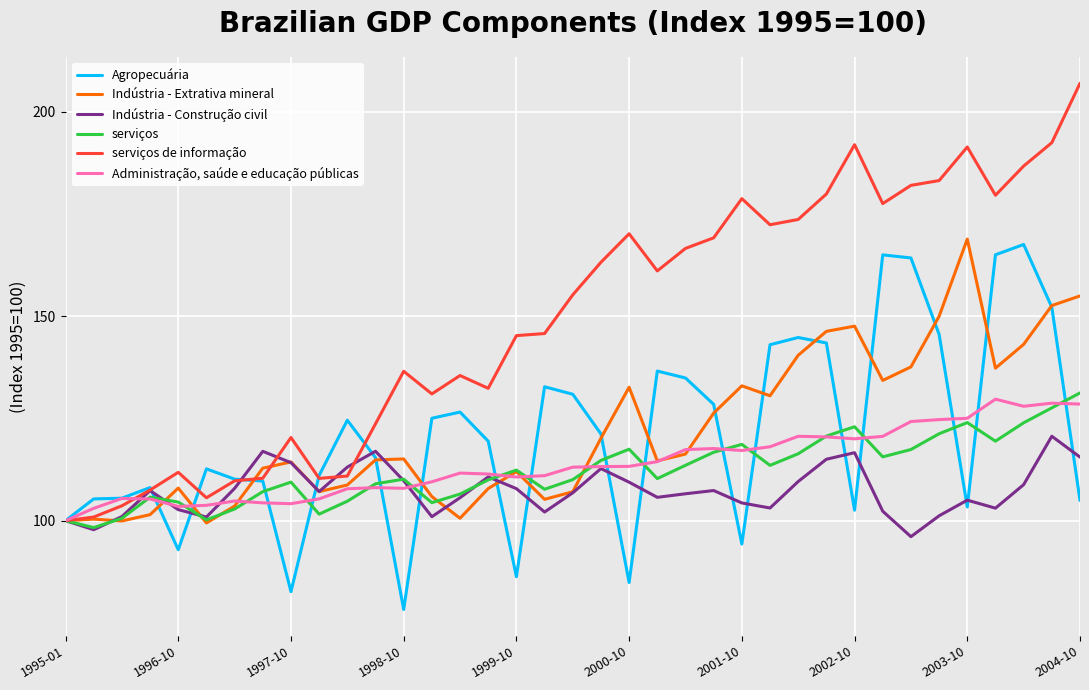

What is the sum of all Indústria - Construção civil values?

3973.0